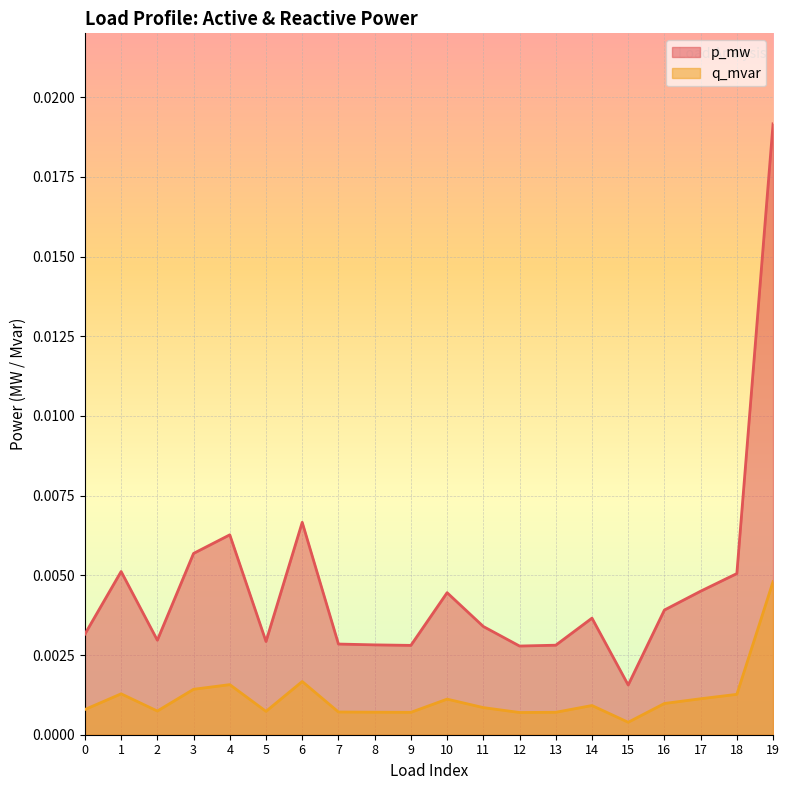

True or false: p_mw and q_mvar intersect in this chart.

False